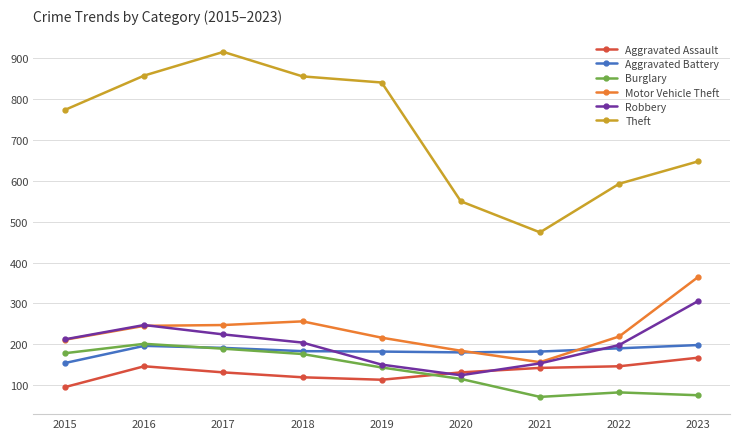

Which series ends up on top after the final intersection of Burglary and Aggravated Assault?

Aggravated Assault